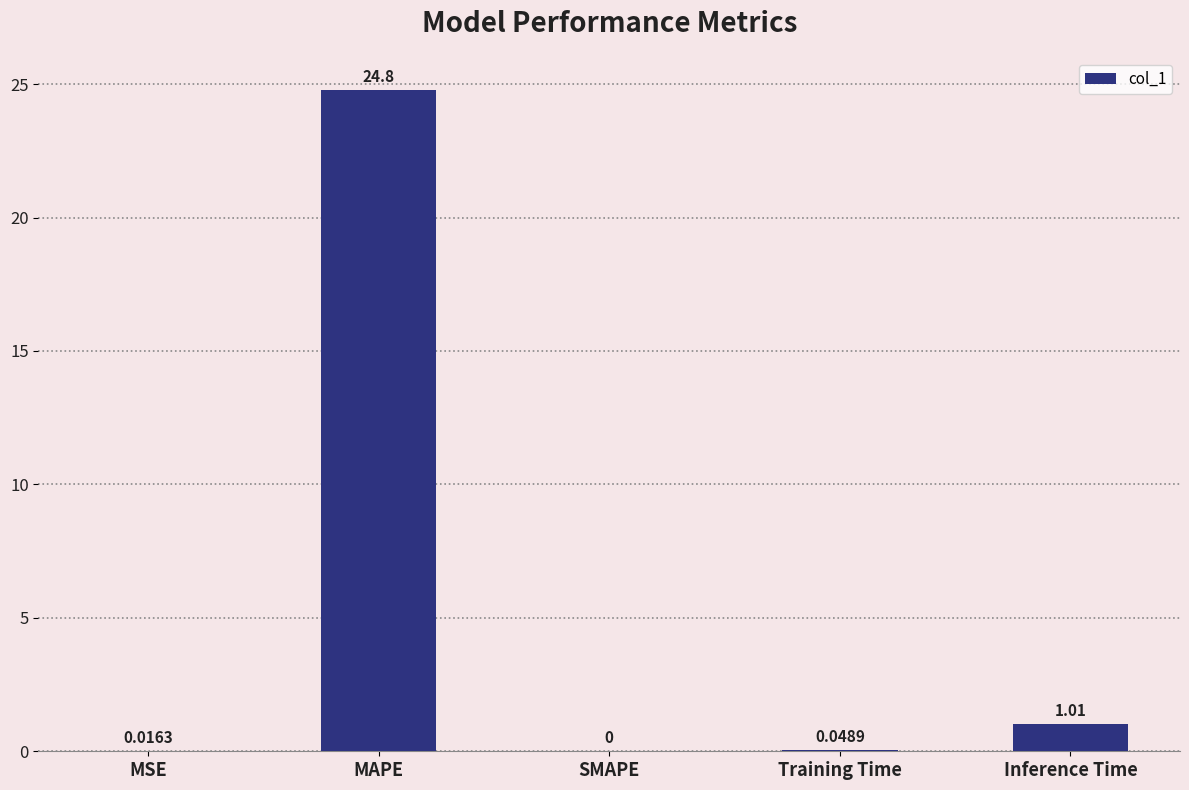

Between Inference Time and MSE, which is larger?

Inference Time